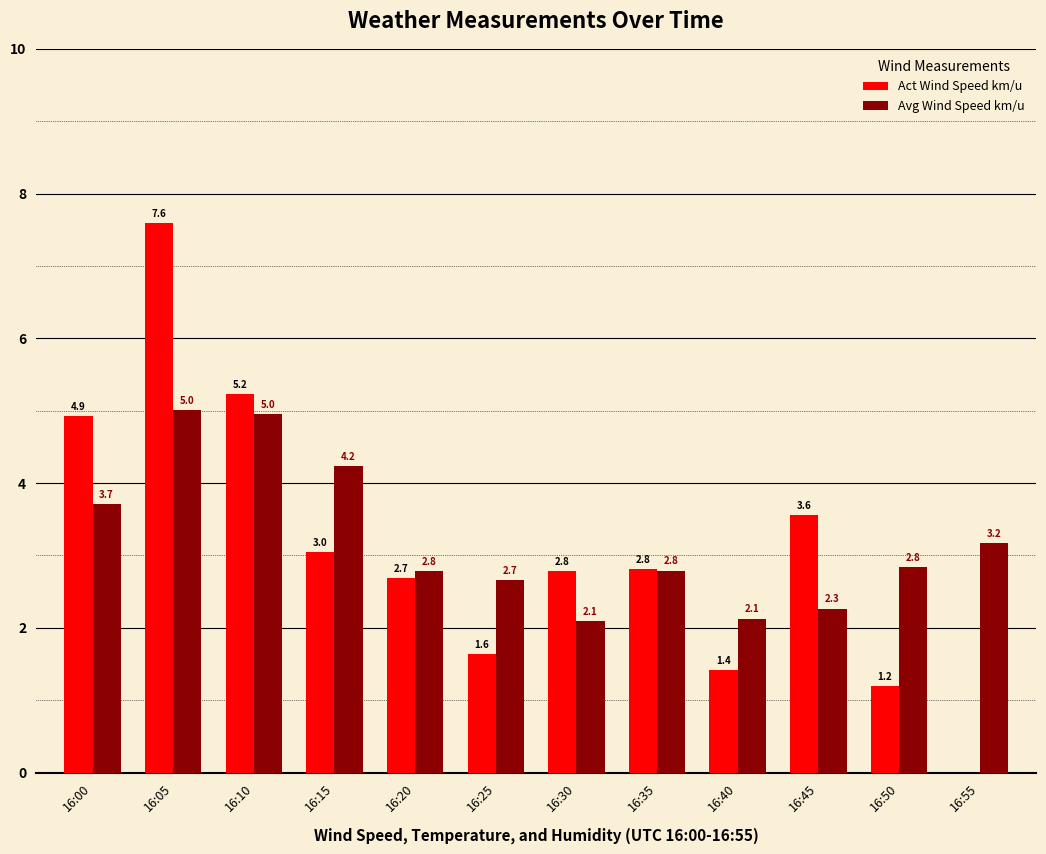

The value of Act Wind Speed km/u at 16:25 is 1.6. True or false?

True